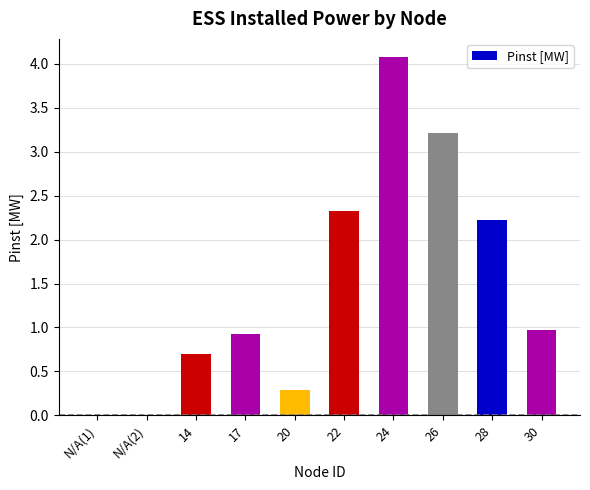

The chart shows a value of 0.3 at 20. True or false?

True